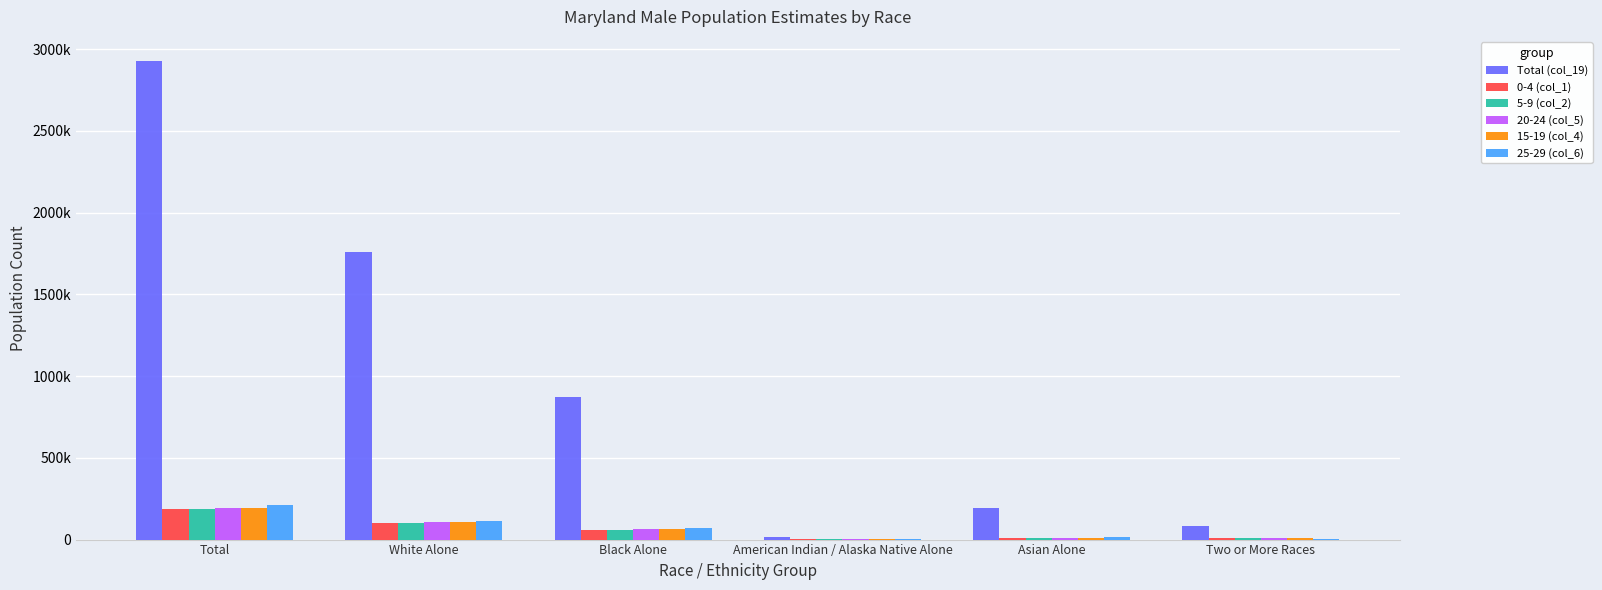

List the series in order of their peak value, highest first.

Total (col_19), 25-29 (col_6), 15-19 (col_4), 20-24 (col_5), 5-9 (col_2), 0-4 (col_1)